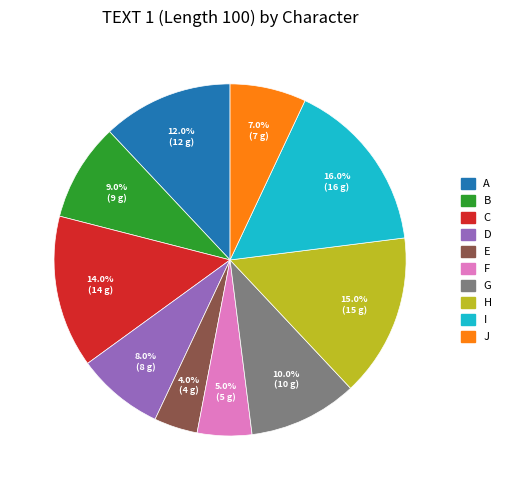

To the nearest percent, what is the difference between the largest and smallest slice percentages?

12%